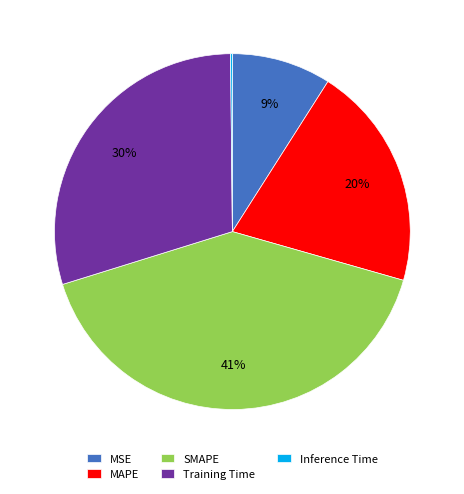

To the nearest percent, what is the combined percentage of SMAPE and MSE?

50%